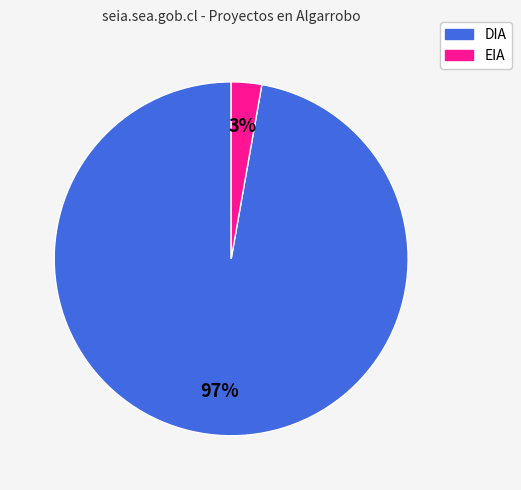

The DIA slice represents 97% of the pie. True or false?

True